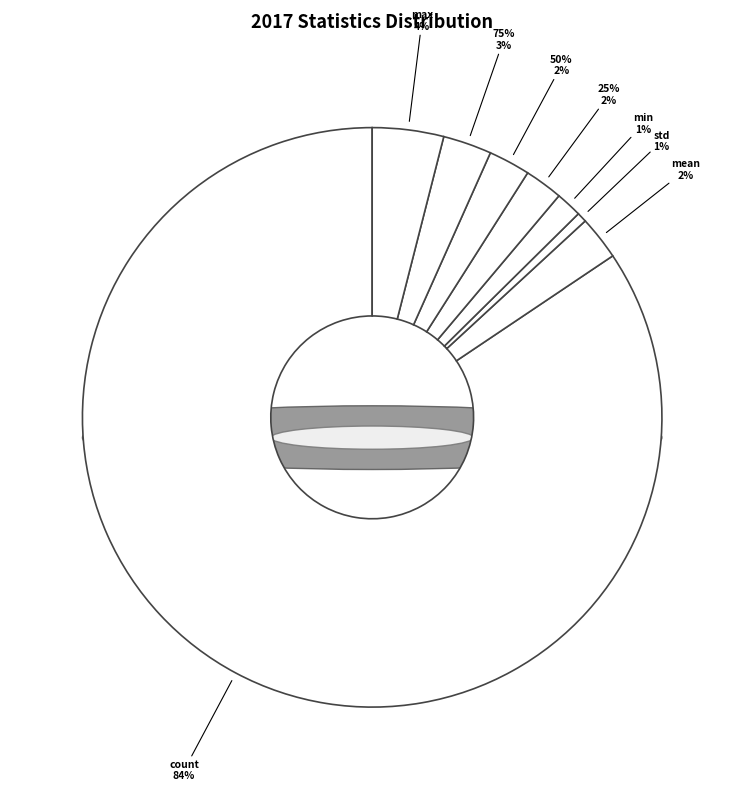

Rank the categories by value from lowest to highest.

std, min, 25%, 50%, mean, 75%, max, count